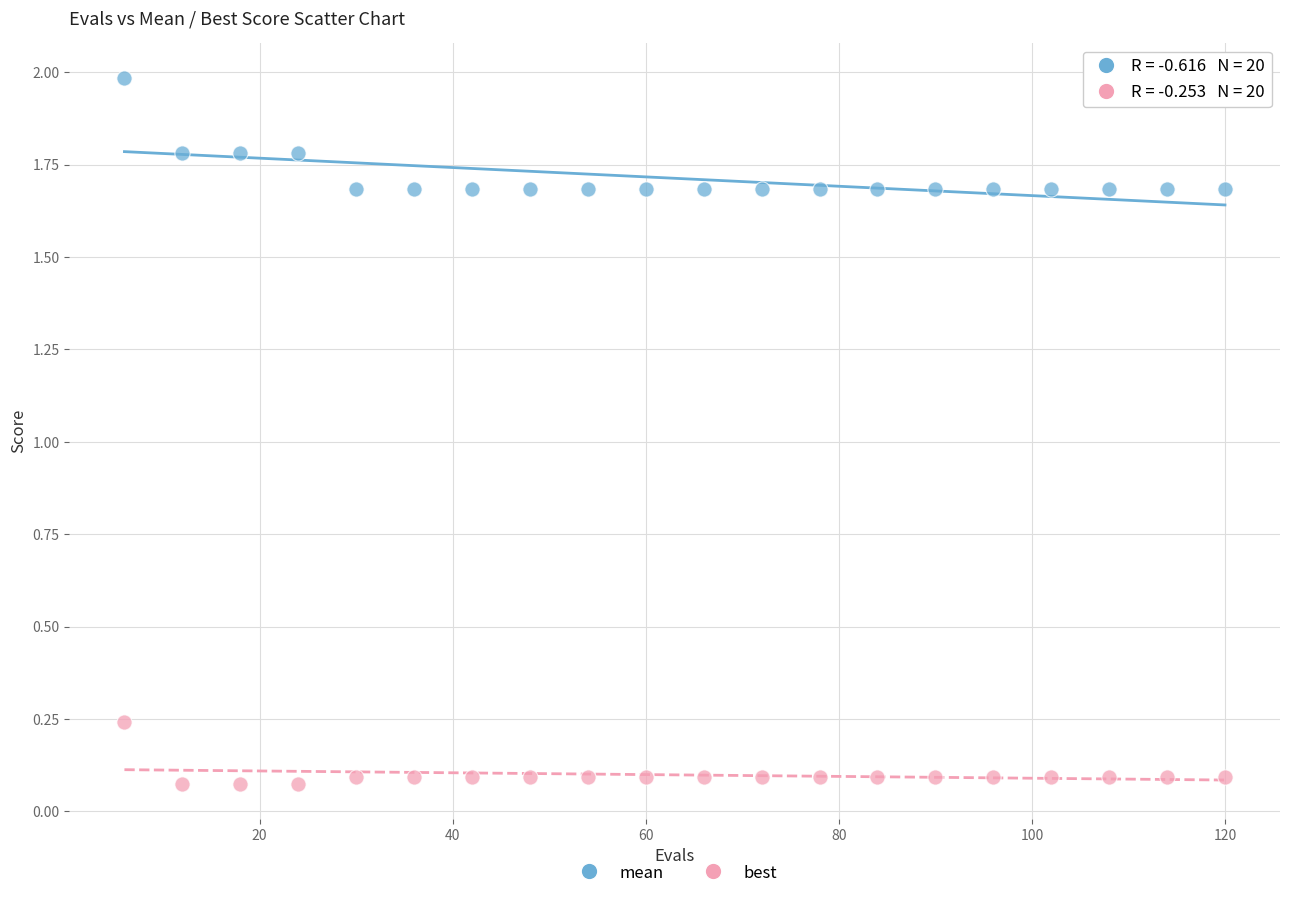

What is the X range (max minus min) for the scatter plot?

114.0